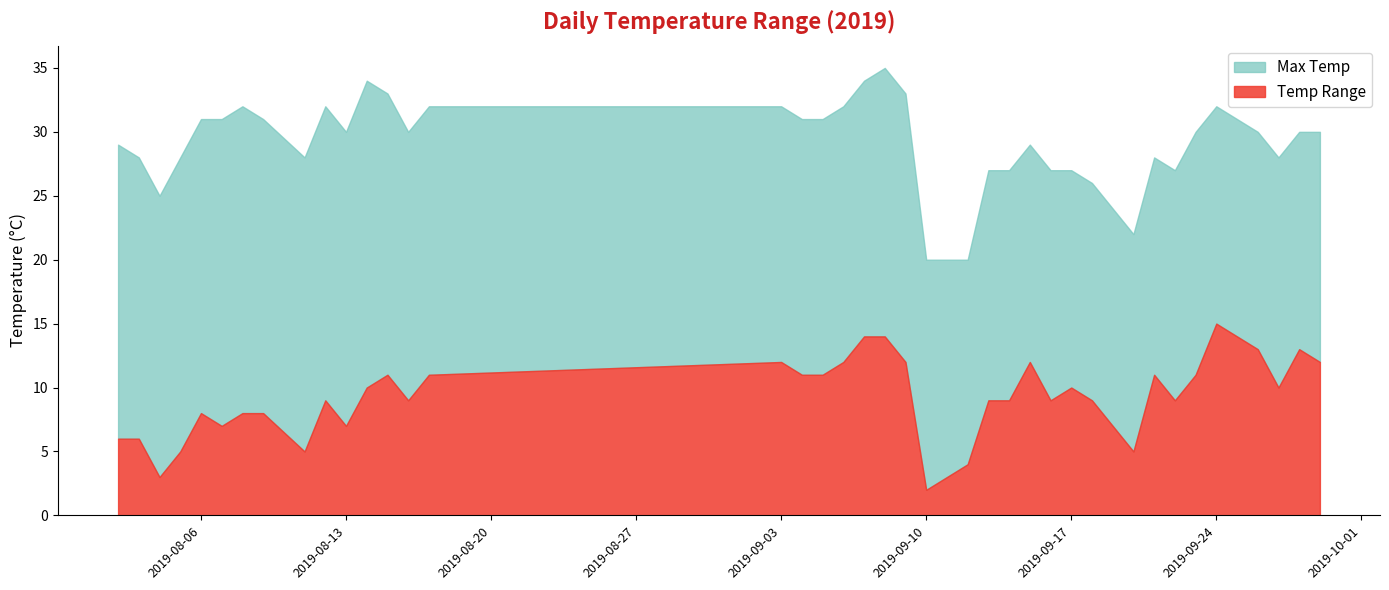

Which category has the highest value in the Max Temp series?

2019-09-08